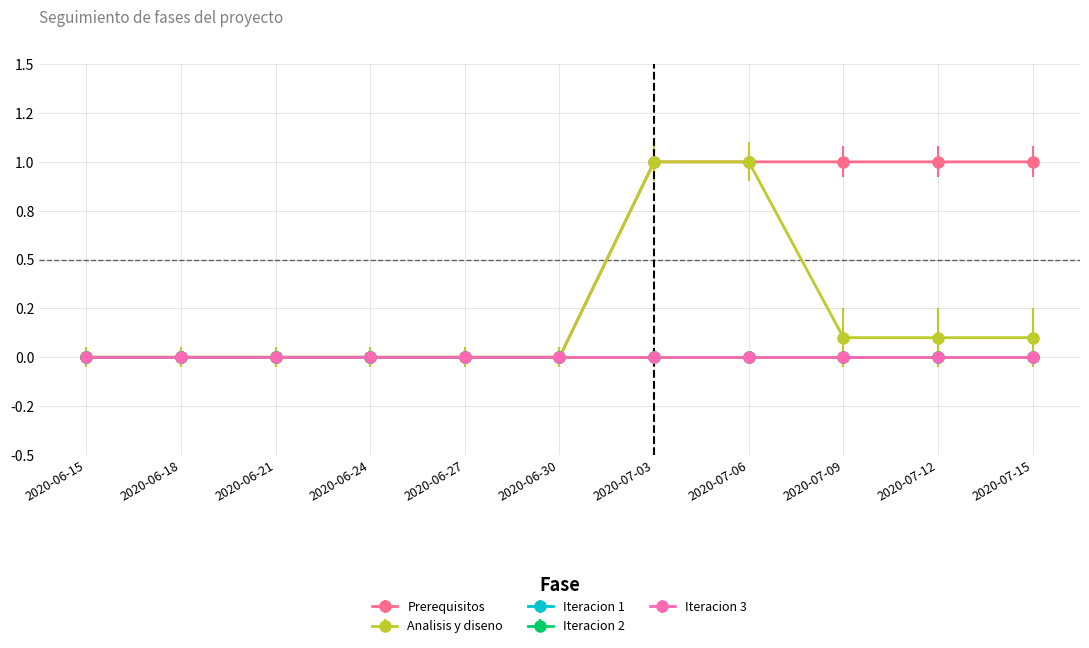

How many data points does each series have?

11